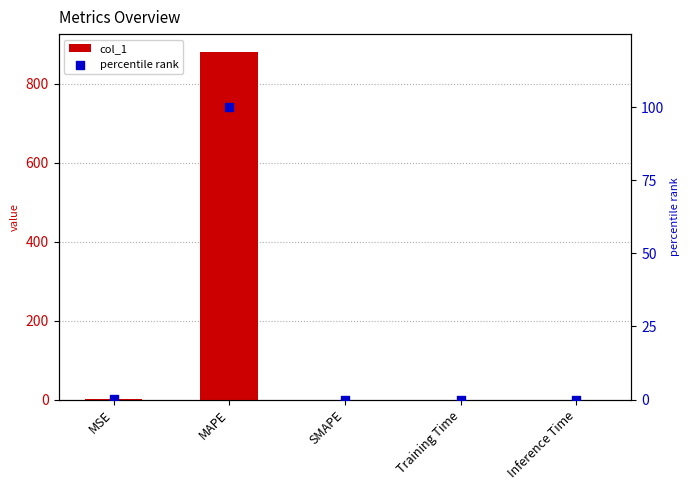

Which series contains the lowest Y value?

col_1